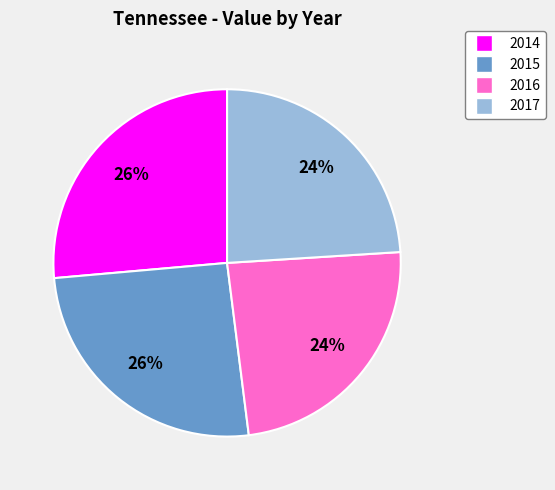

Is it true that 2016 is 36% of the pie?

False